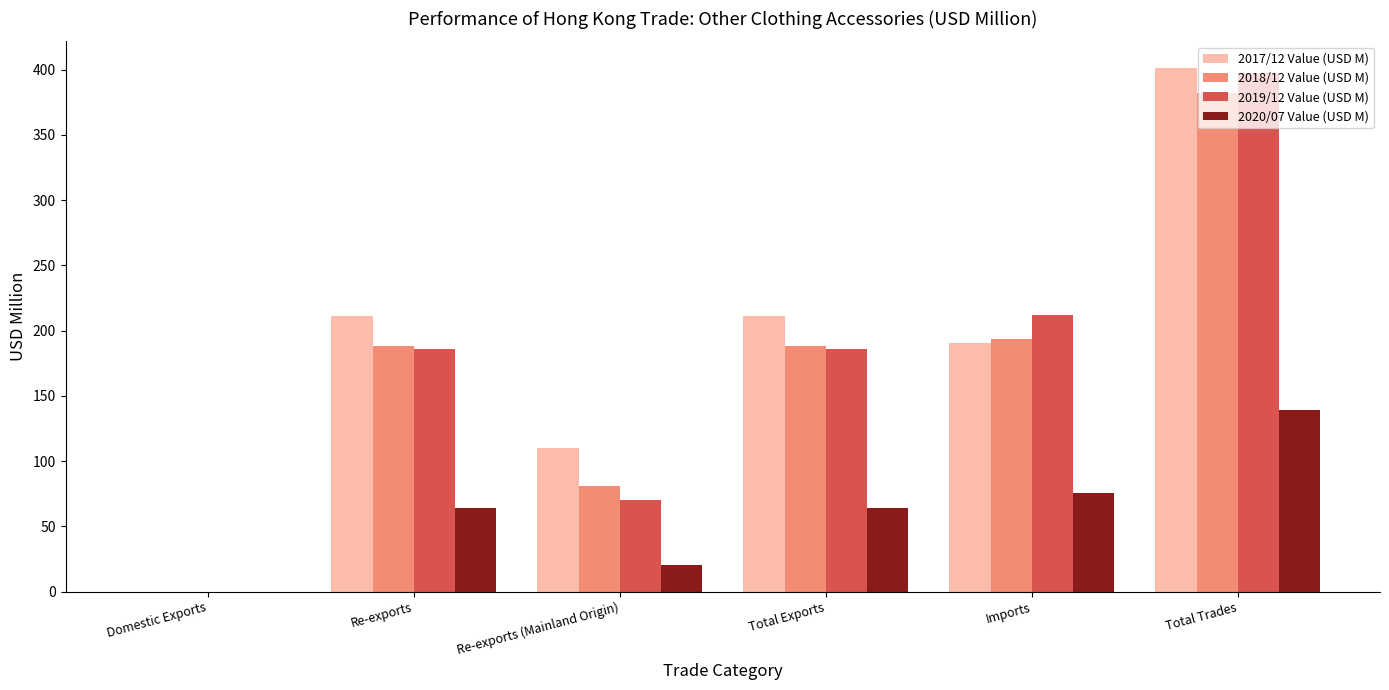

Which series changed the most between Re-exports and Total Trades?

2019/12 Value (USD M)